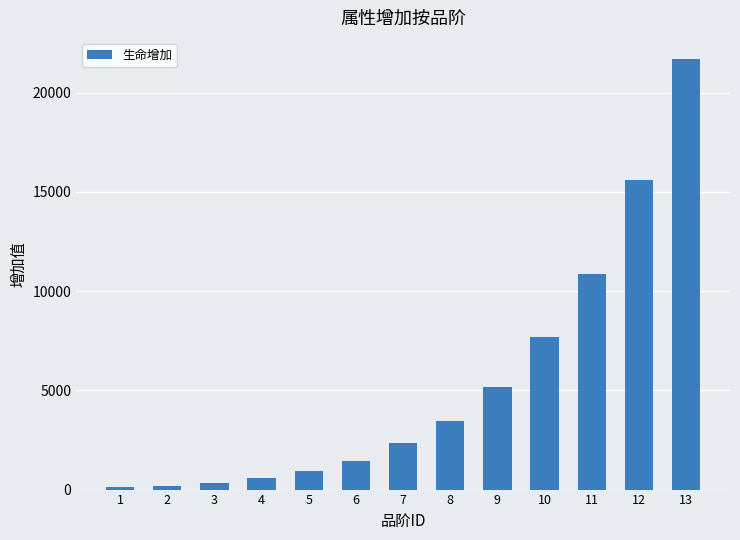

Is it true that the value at 9 is 5160?

True